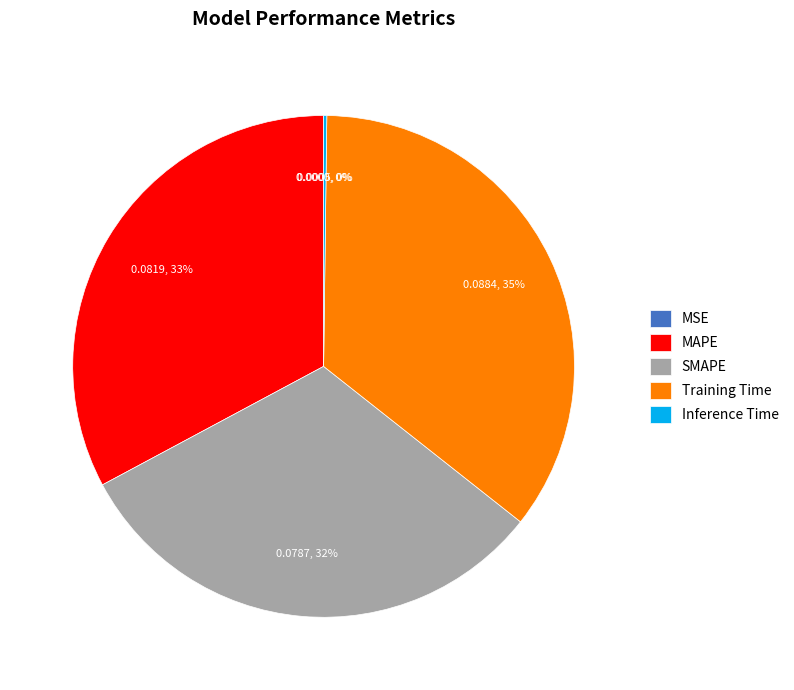

To the nearest percent, what portion does SMAPE represent?

32%